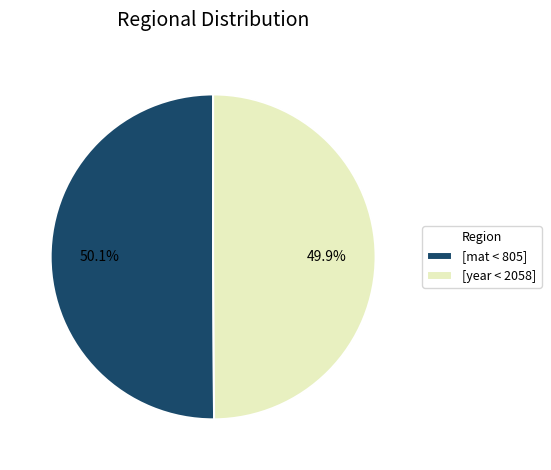

What portion of the pie excludes [mat < 805]?

49.9%